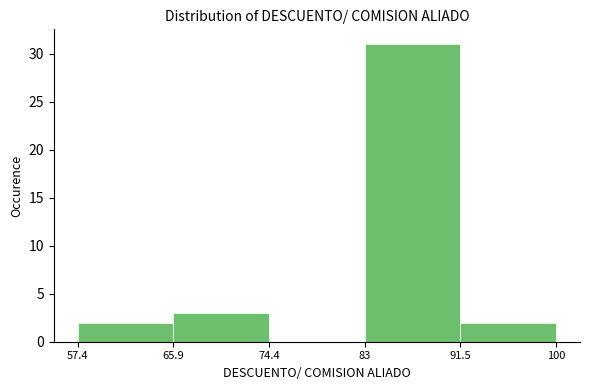

Reading left to right, list every bar in this chart as the range it spans on the x-axis followed by its height. The values are not printed on the chart, so give them approximately, as read against the axis.

57.4 to 65.9: 2
65.9 to 74.4: 3
74.4 to 83: 0
83 to 91.5: 31
91.5 to 100: 2